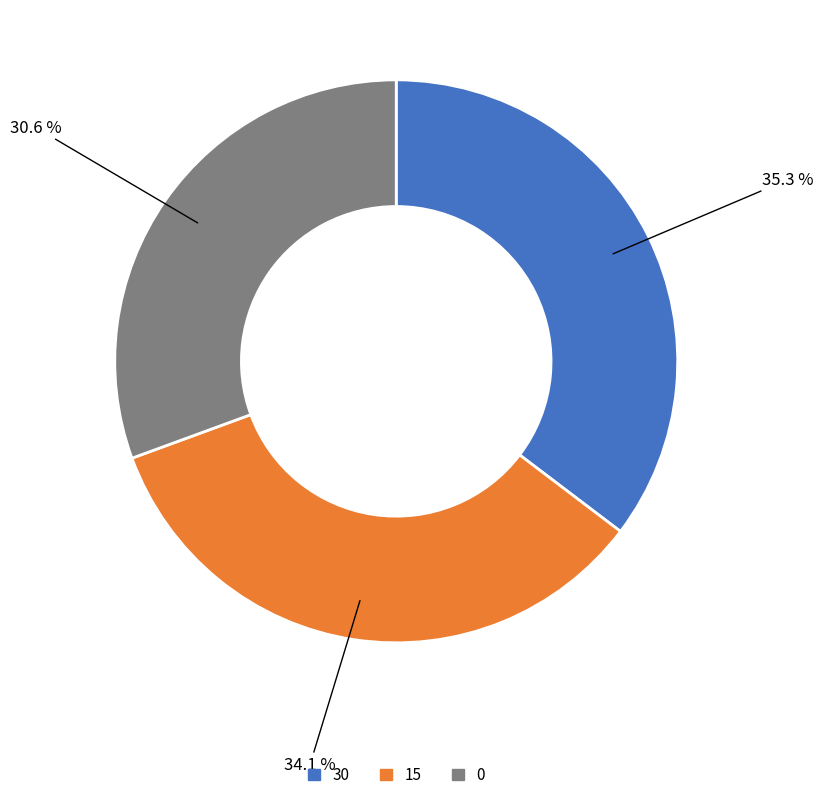

Is it true that 0 is 31% of the pie?

True